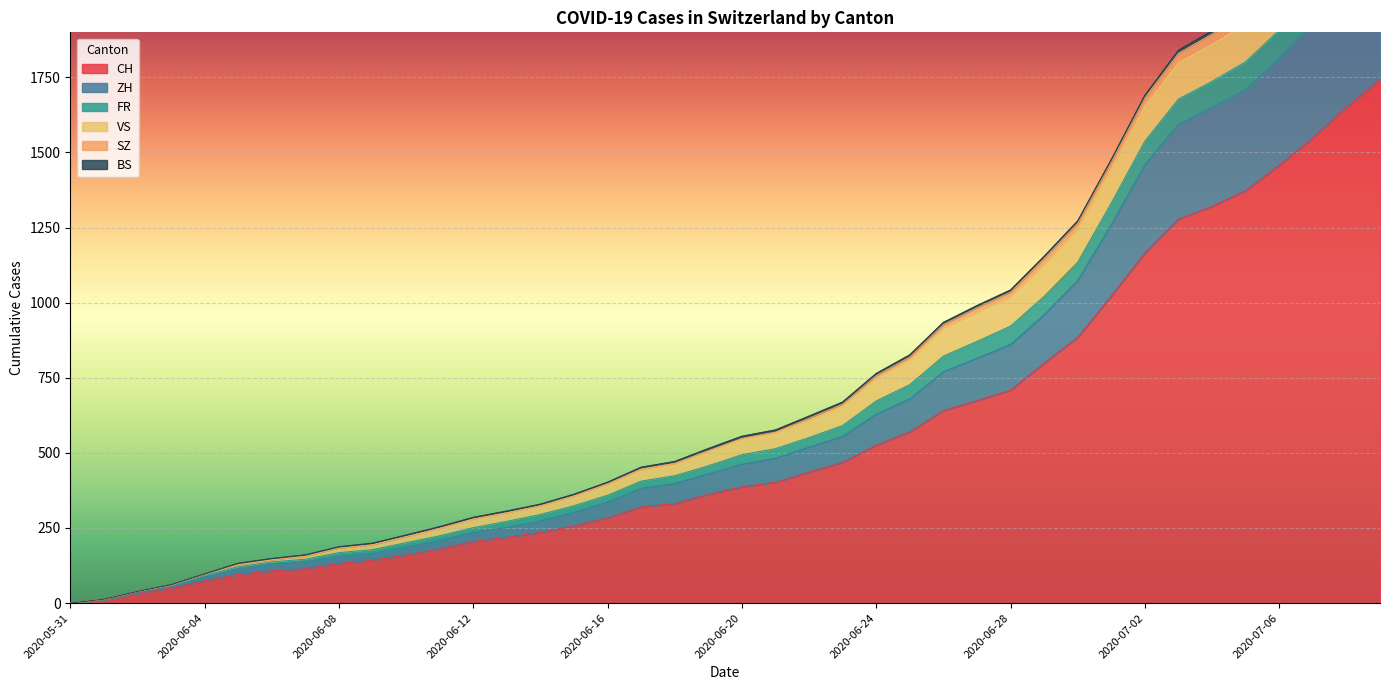

How many categories are shown in the chart?

40